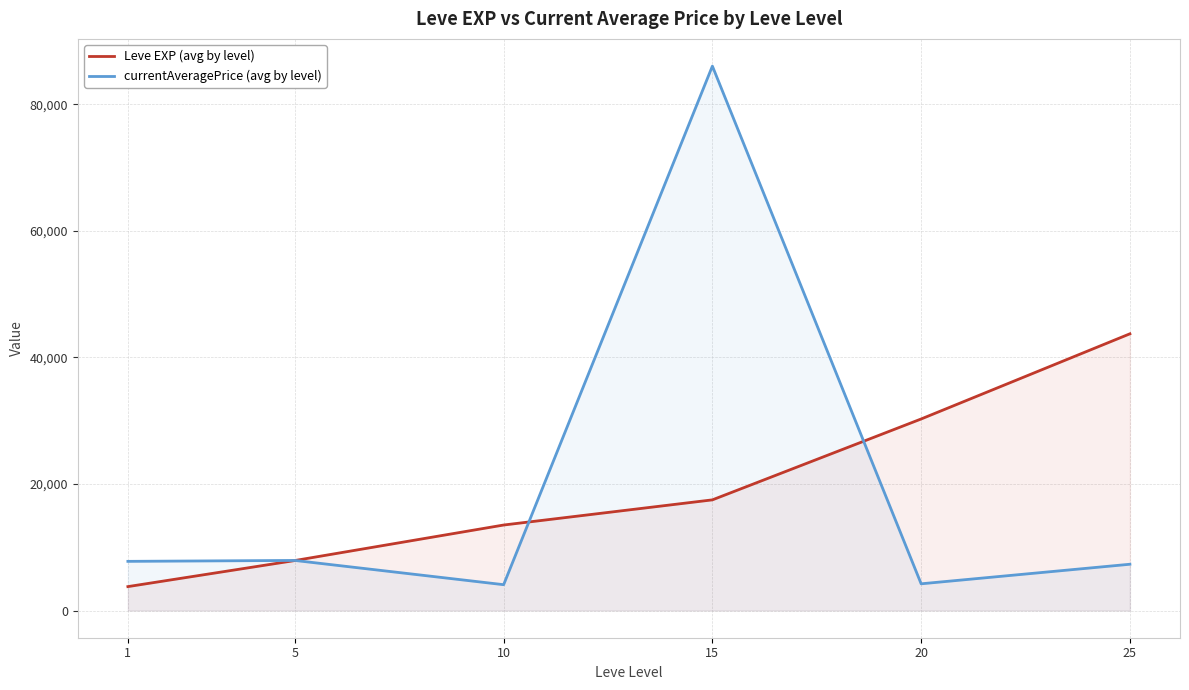

At how many categories does at least one series exceed 57185?

1